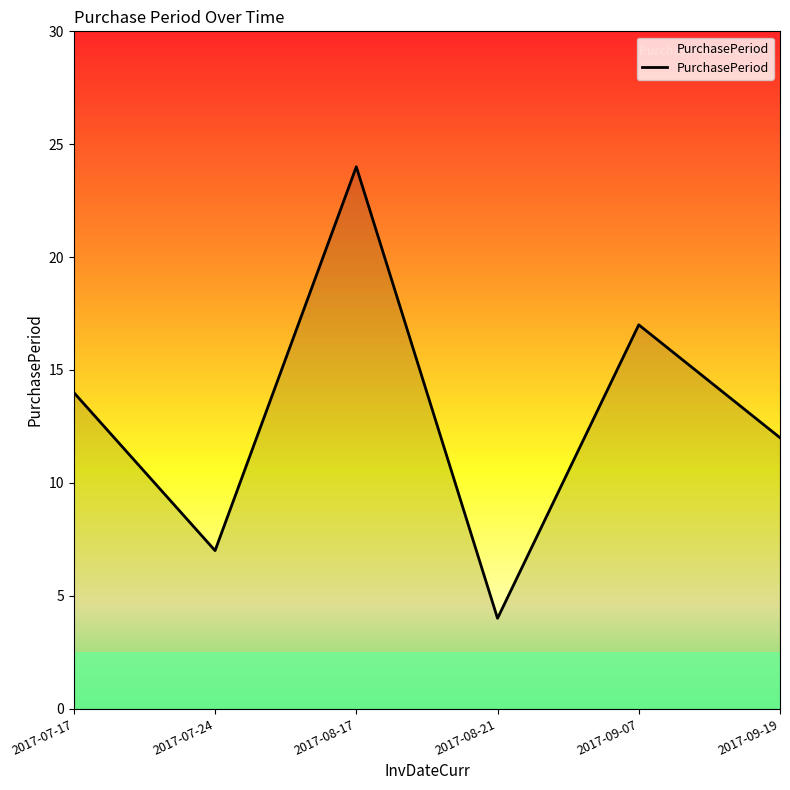

Reading left to right, extract all data points from this chart.

14	7	24	4	17	12